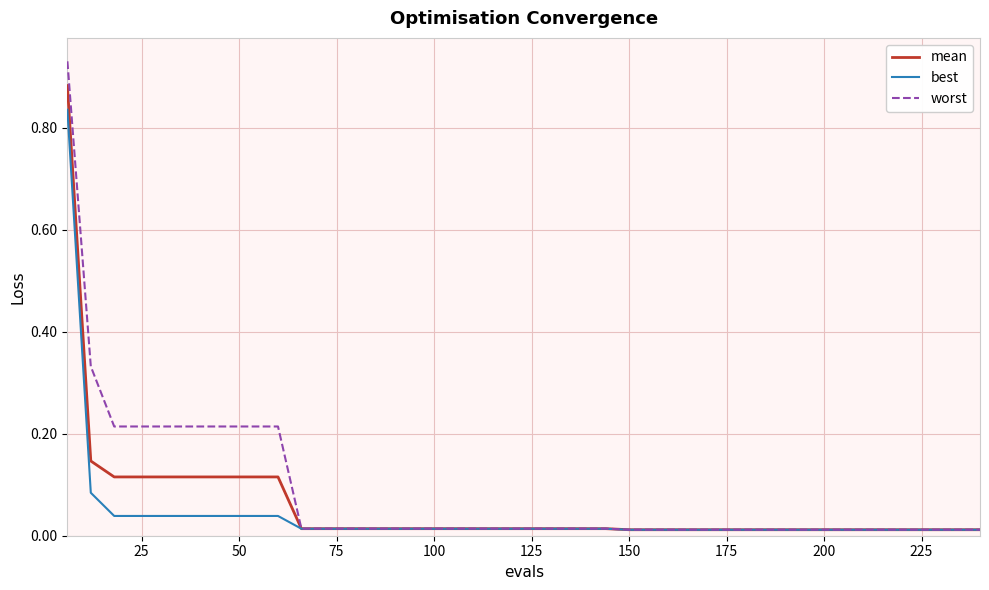

Rank the series by their maximum value, from highest to lowest.

worst, mean, best